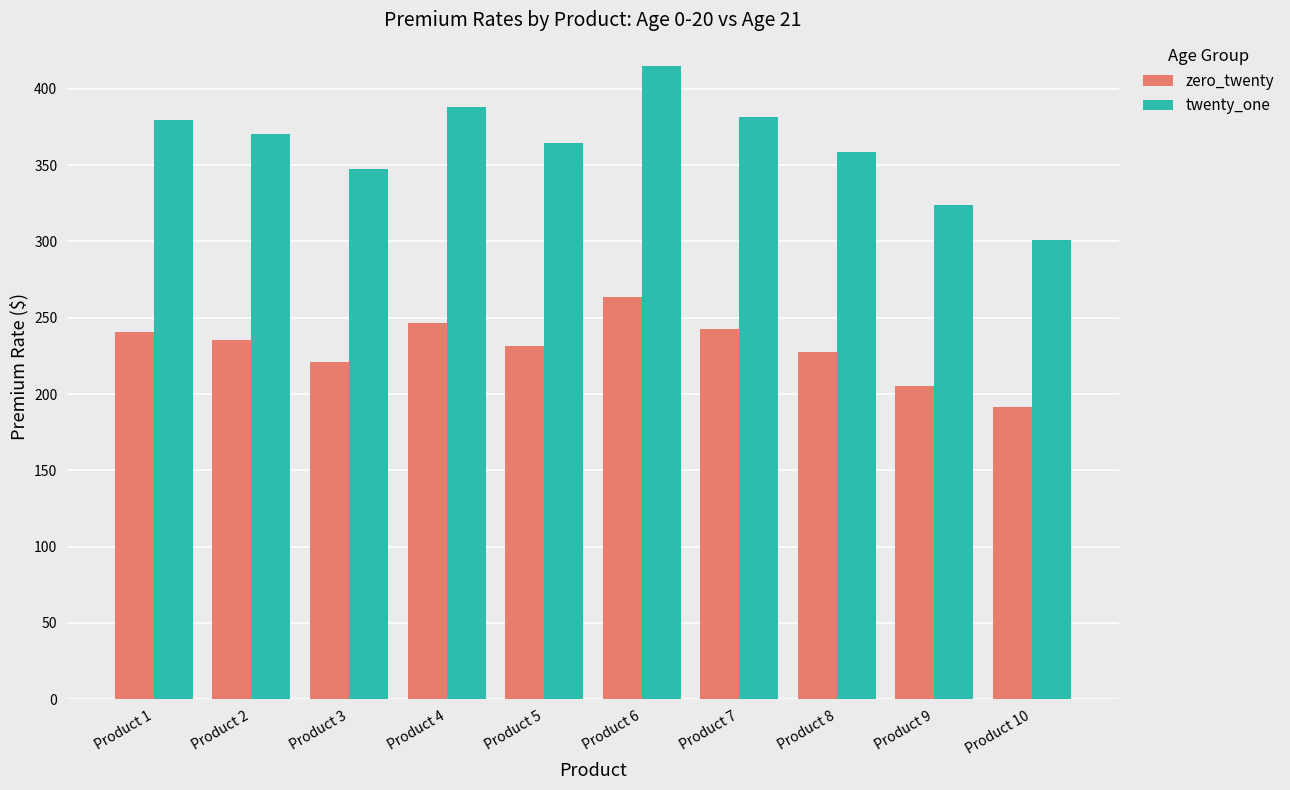

Rank the series by their average value, from lowest to highest.

zero_twenty, twenty_one